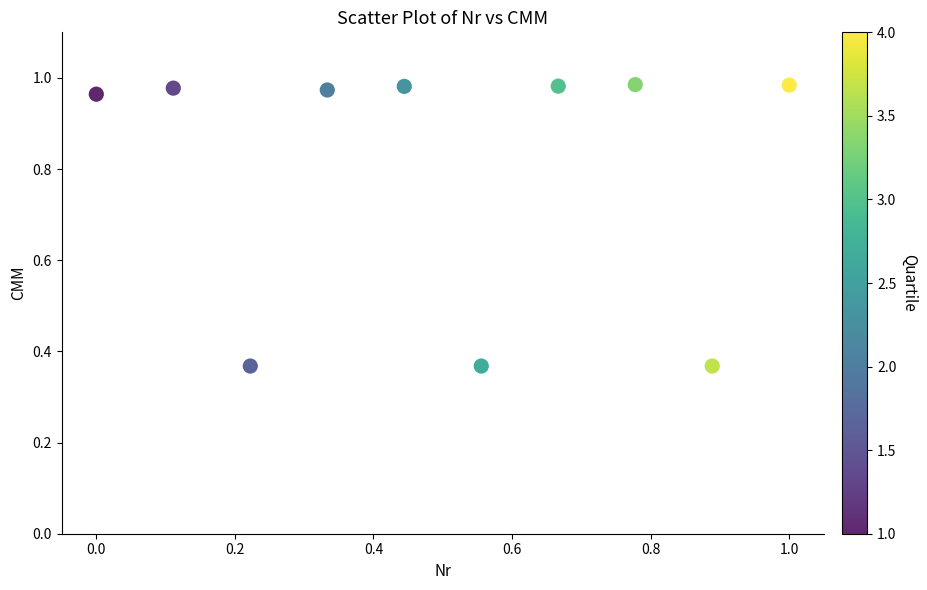

What is the range of Y values (max minus min)?

0.6